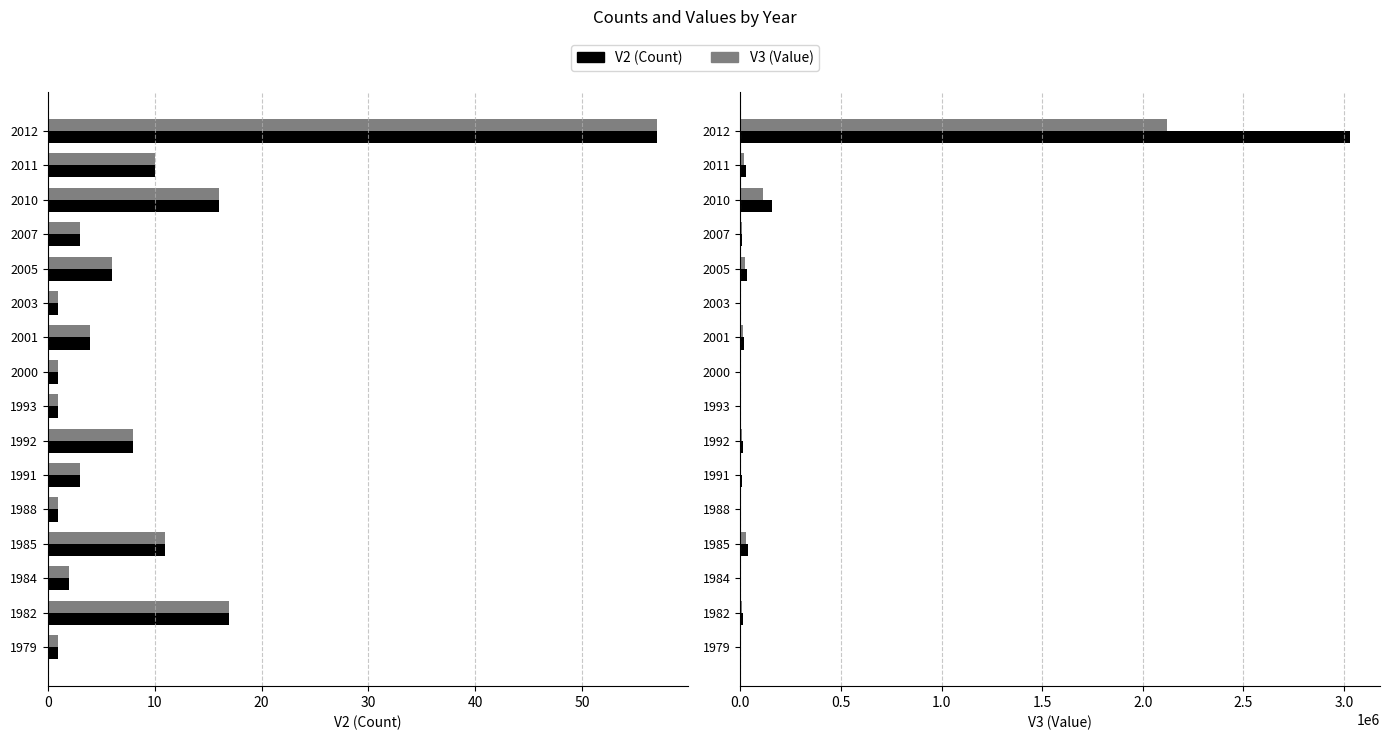

Is it true that V3 (Value) equals 16155.6 at 1992?

False